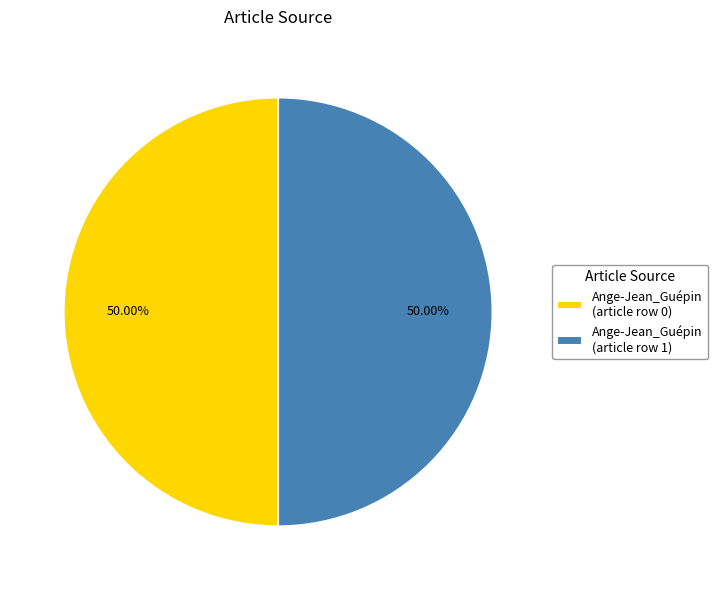

How many segments does this pie chart have?

2